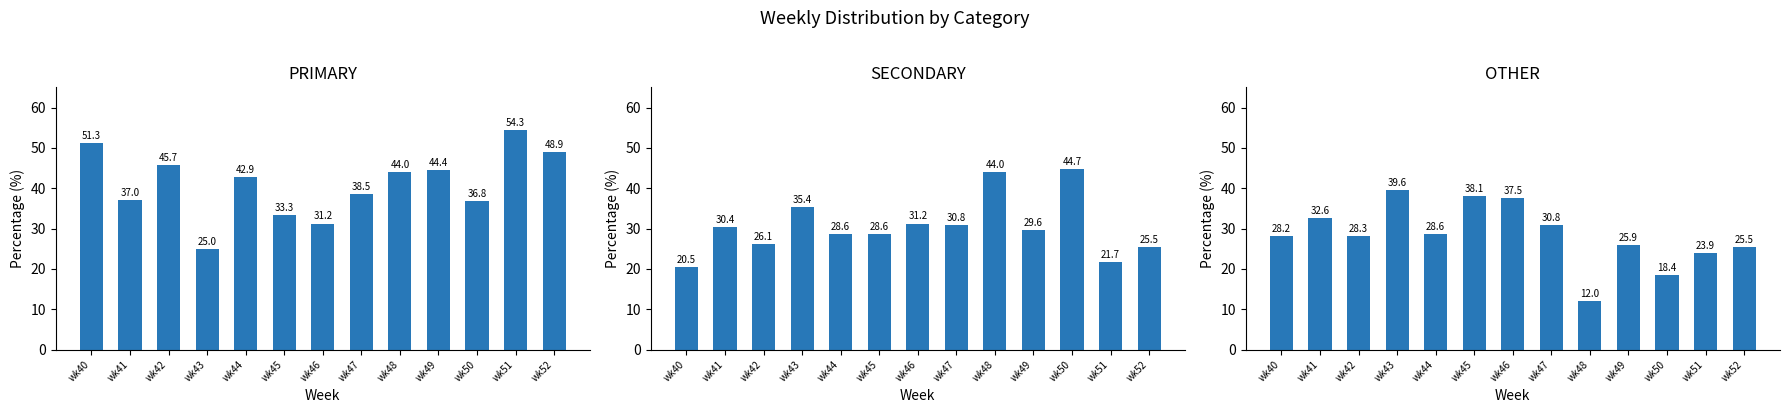

What is the difference between the OTHER values at wk40 and wk48?

16.2